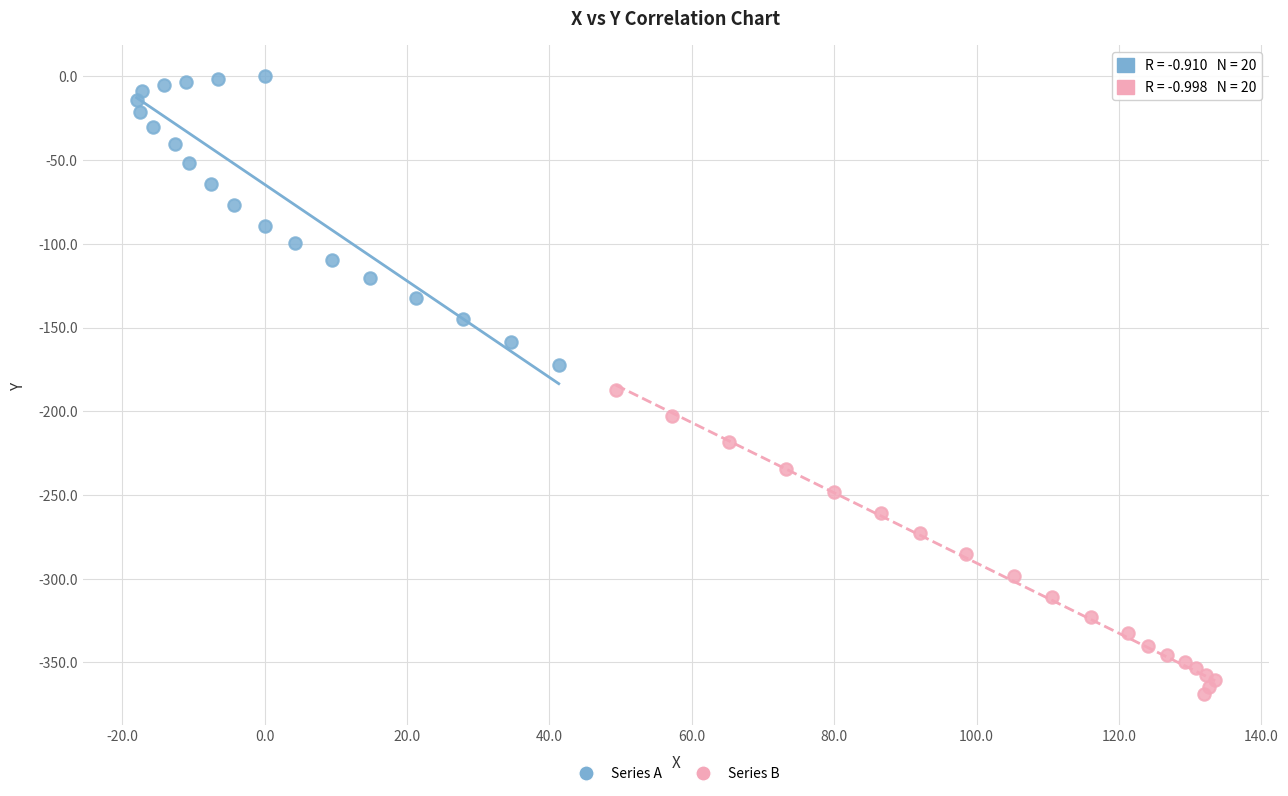

Which series has the largest Y range (max minus min)?

Series B